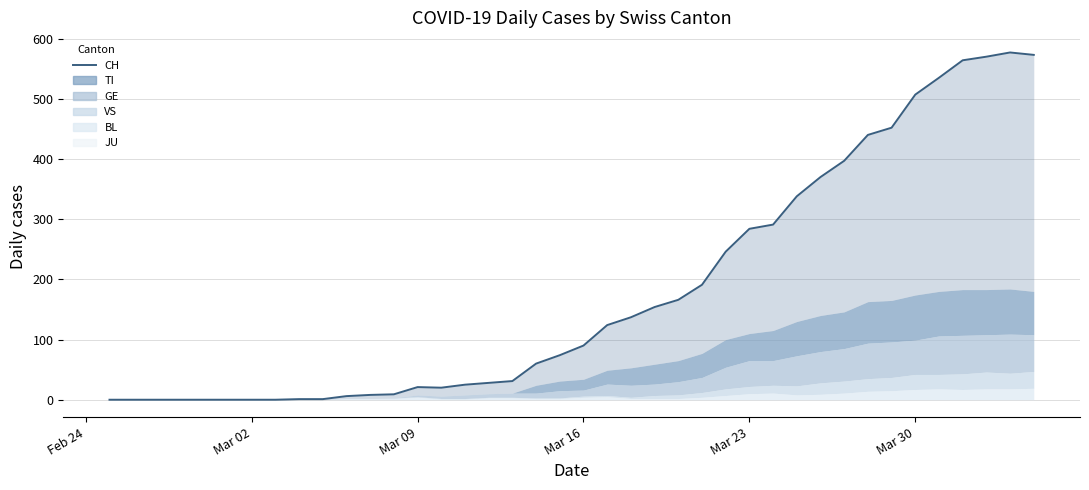

True or false: TI and GE cross at least once.

True